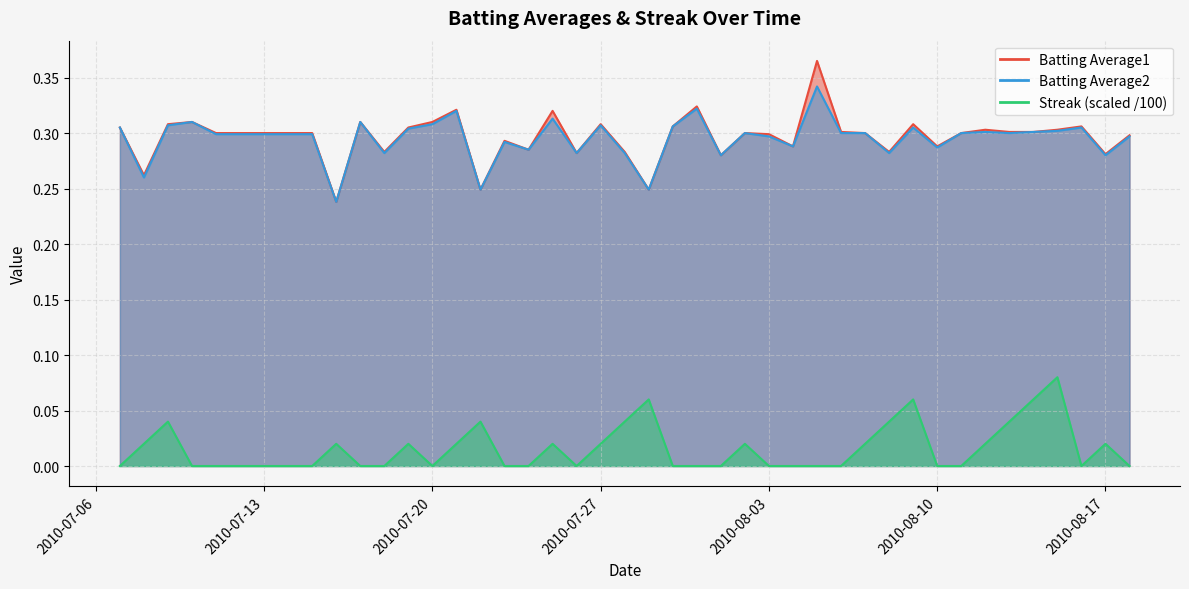

The value of Batting Average1 at 2010-07-16 is 0.2. True or false?

True